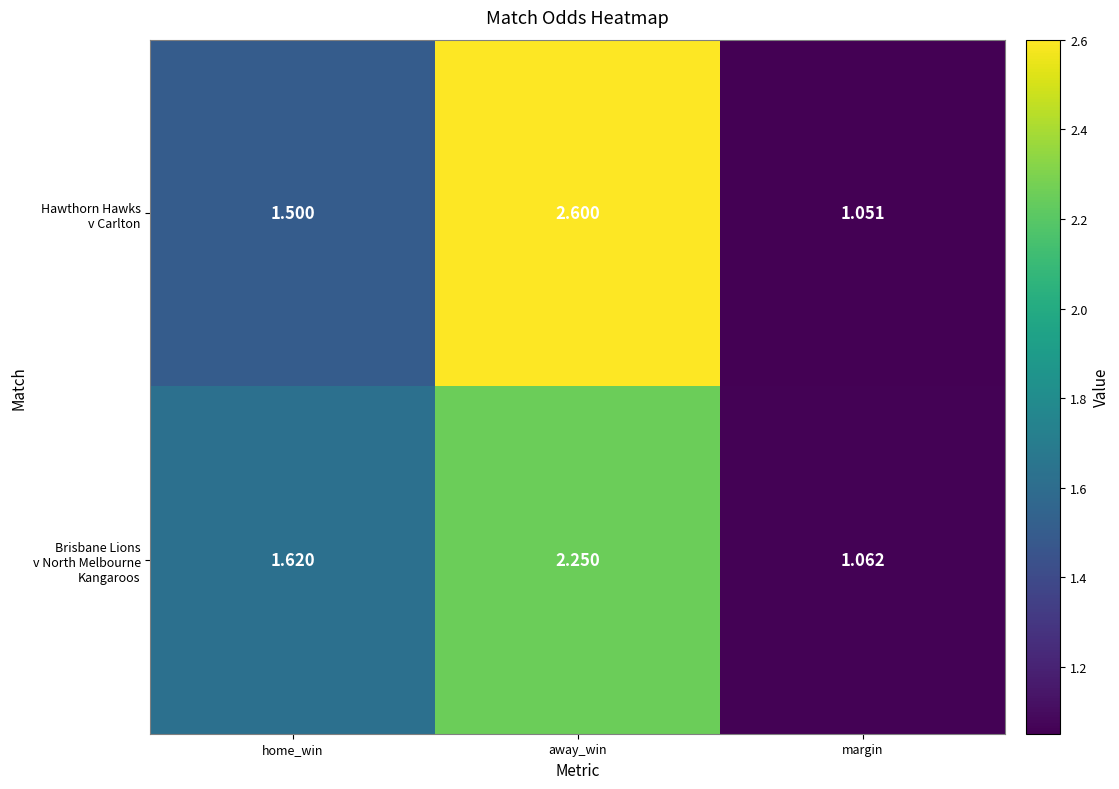

At which category does the chart reach its minimum across all series?

margin